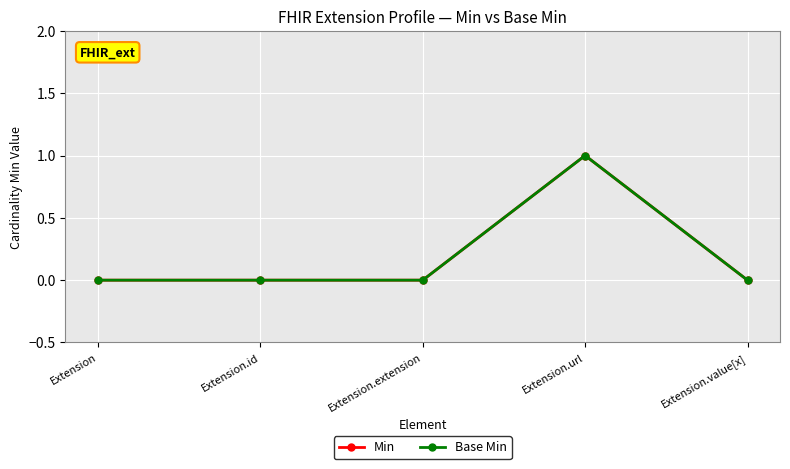

What is the label of the 3rd point from the right?

Extension.extension